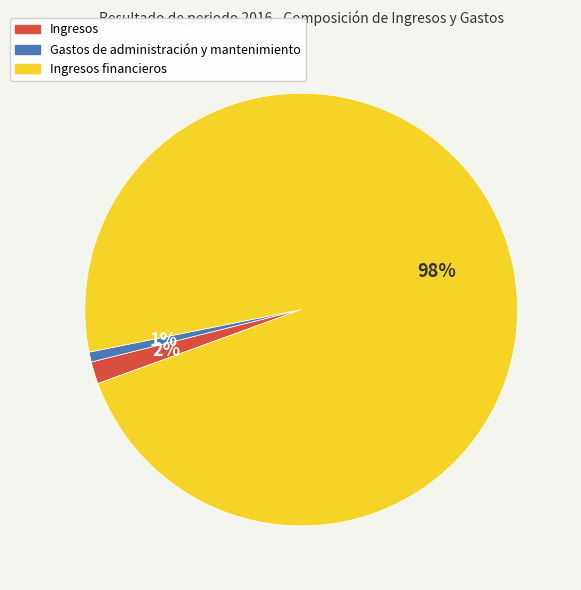

Which category accounts for the majority?

Ingresos financieros